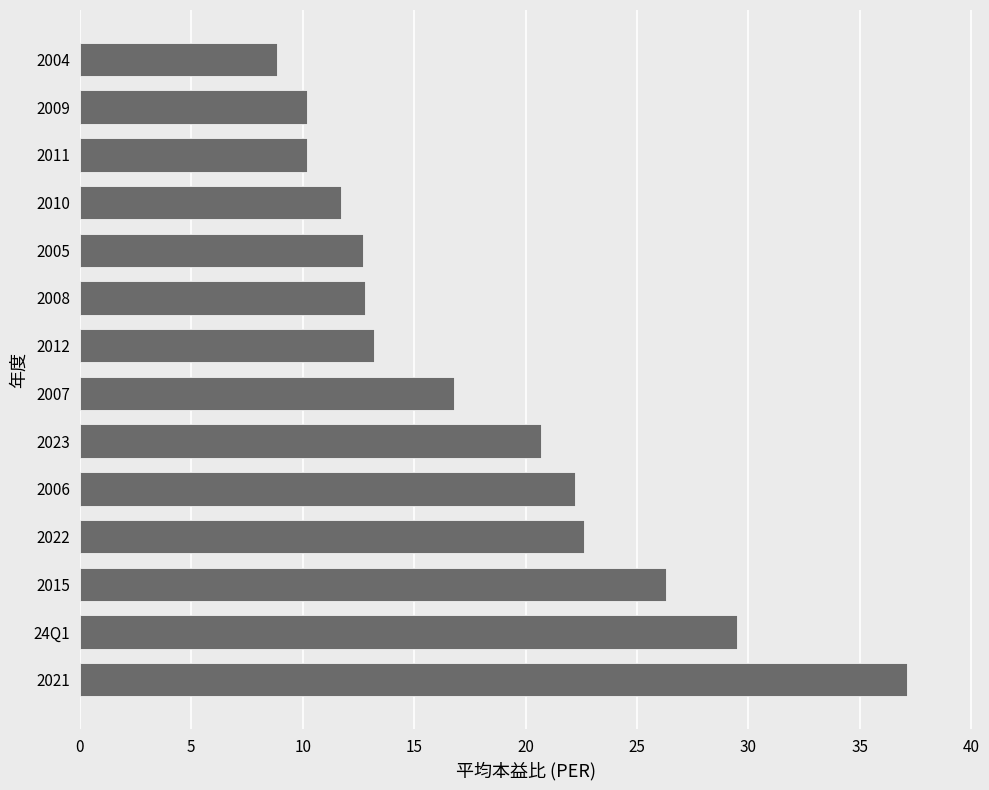

Are the bars horizontal?

Yes